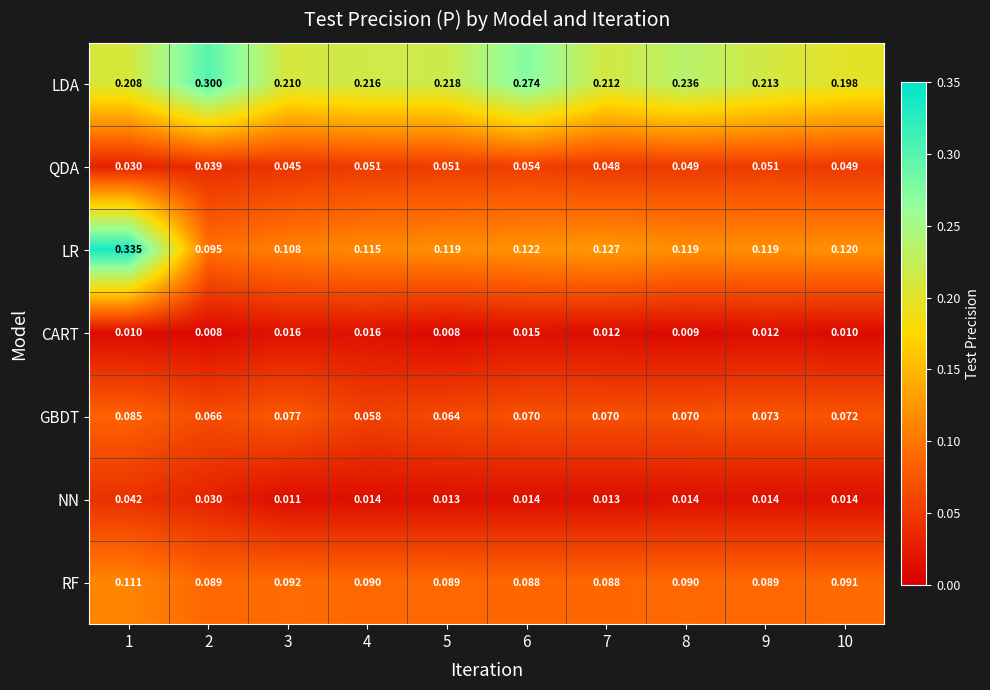

Which series changed the most between 3 and 6?

LDA